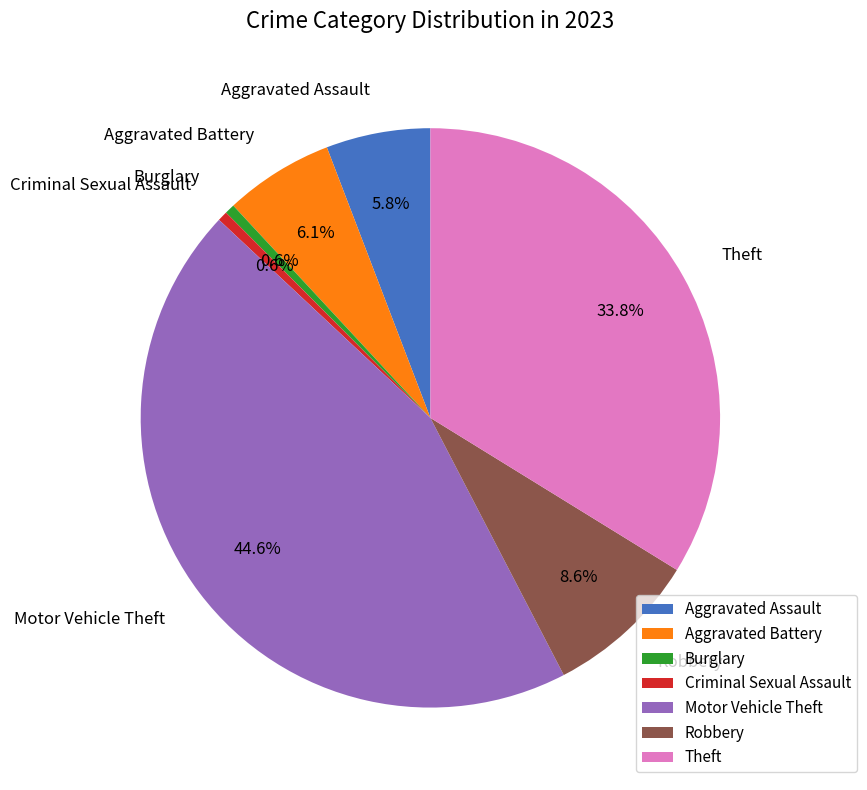

The Burglary slice represents 1% of the pie. True or false?

True